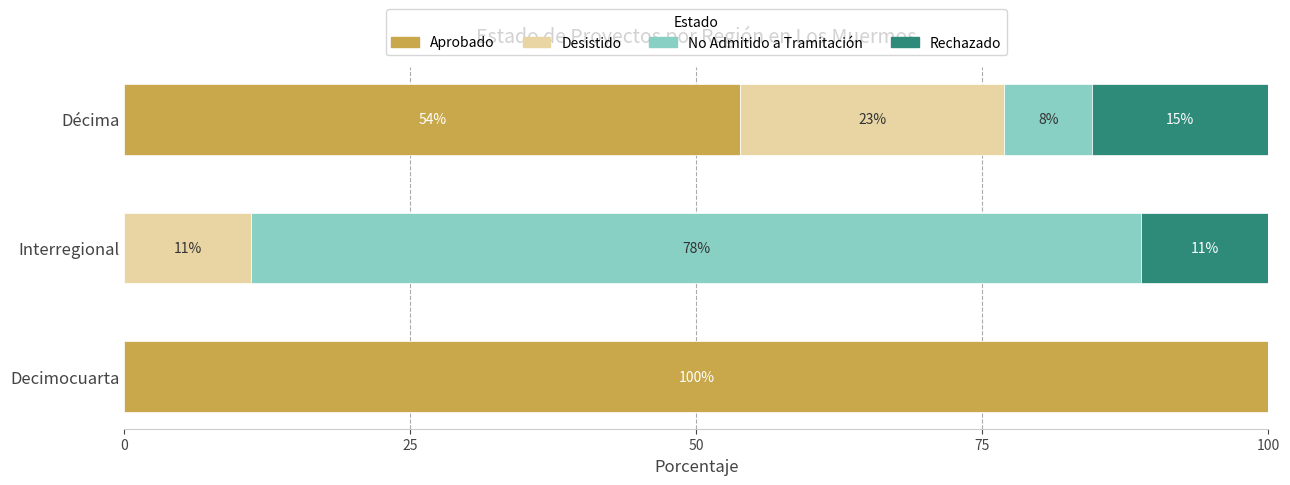

How many distinct data groups are displayed?

4